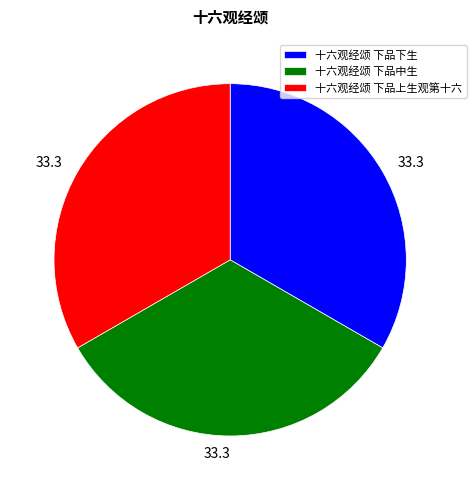

Approximately how many times larger is the value at 十六观经颂 下品上生观第十六 compared to 十六观经颂 下品下生?

1.0